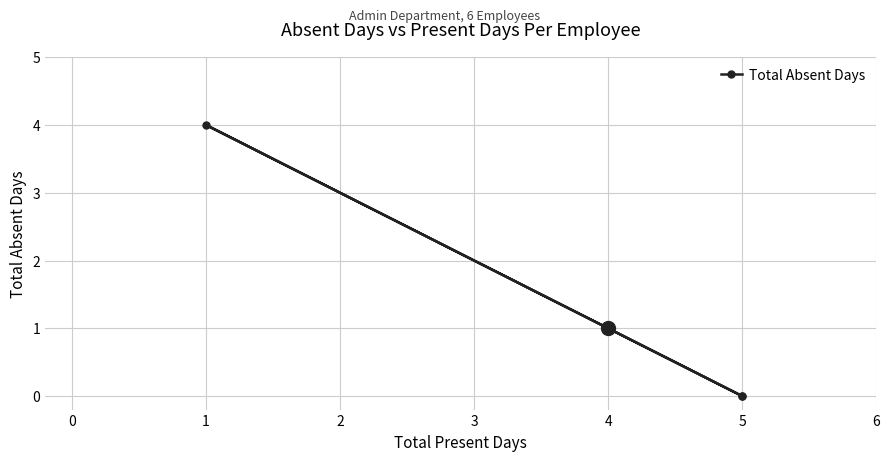

How many values are between 0 and 1?

5